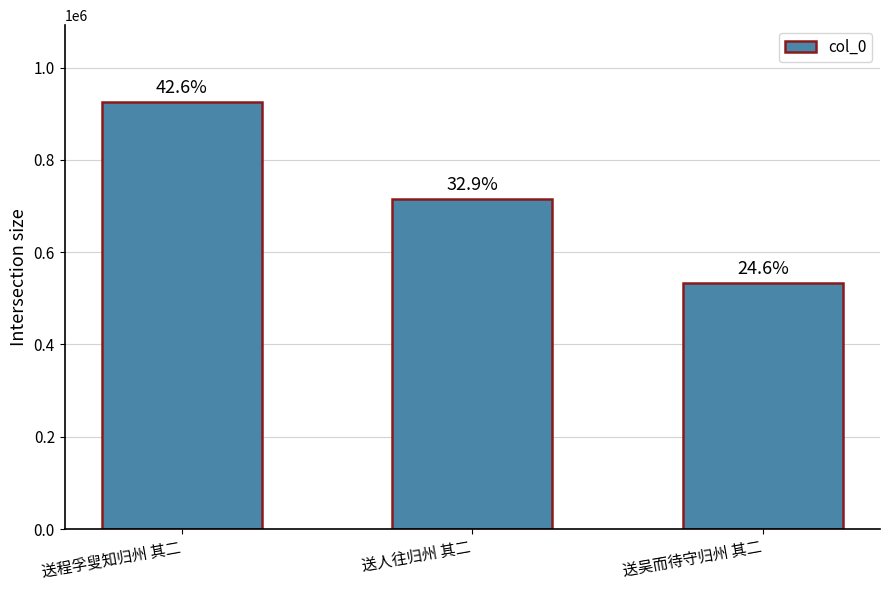

Which category has the lowest value across all series?

送吴而待守归州 其二